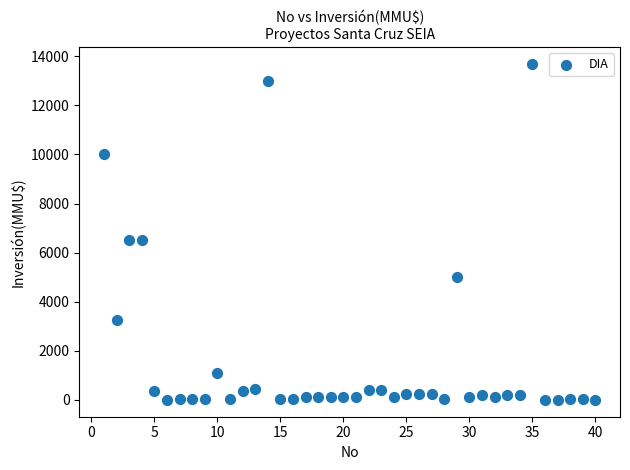

What is the range of Y values (max minus min)?

13700